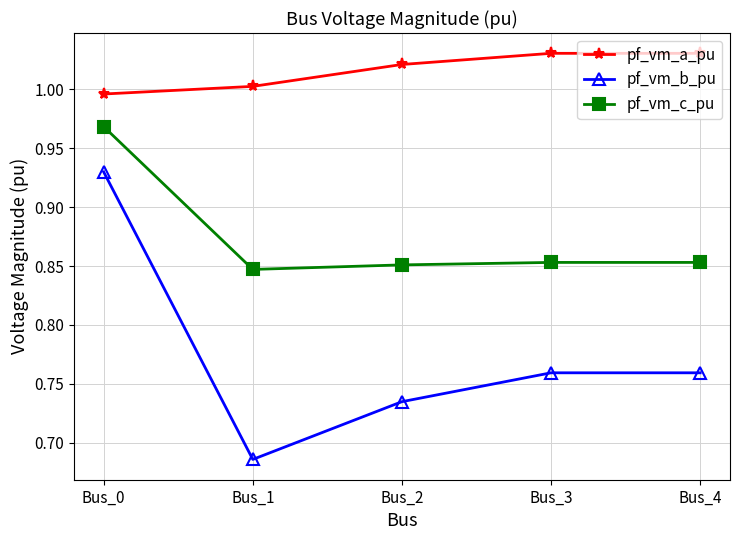

Is this an area chart (filled region under the line)?

No